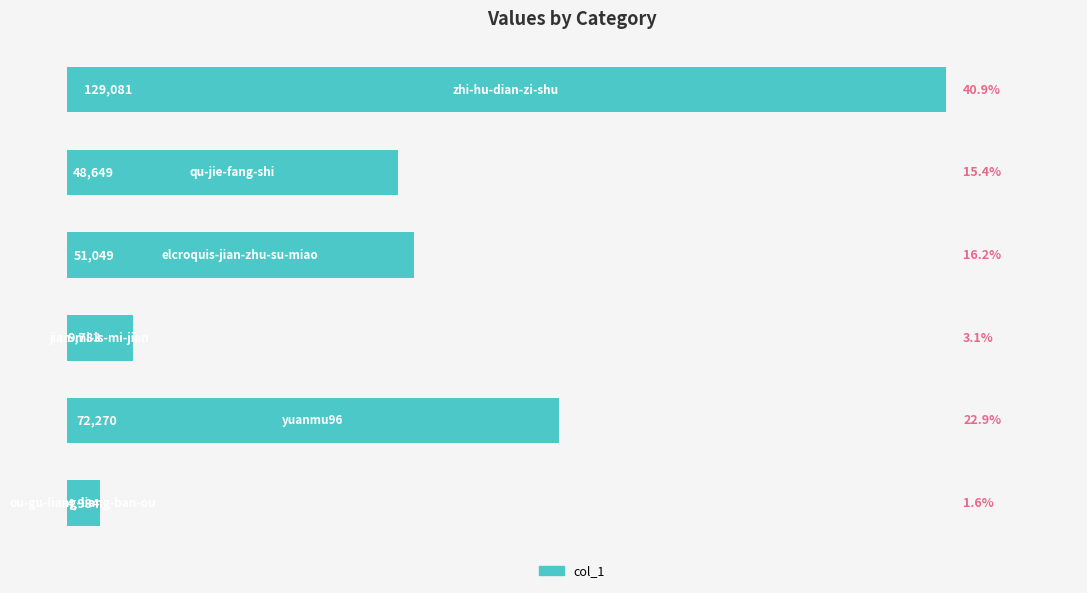

Count the number of categories in the chart.

6